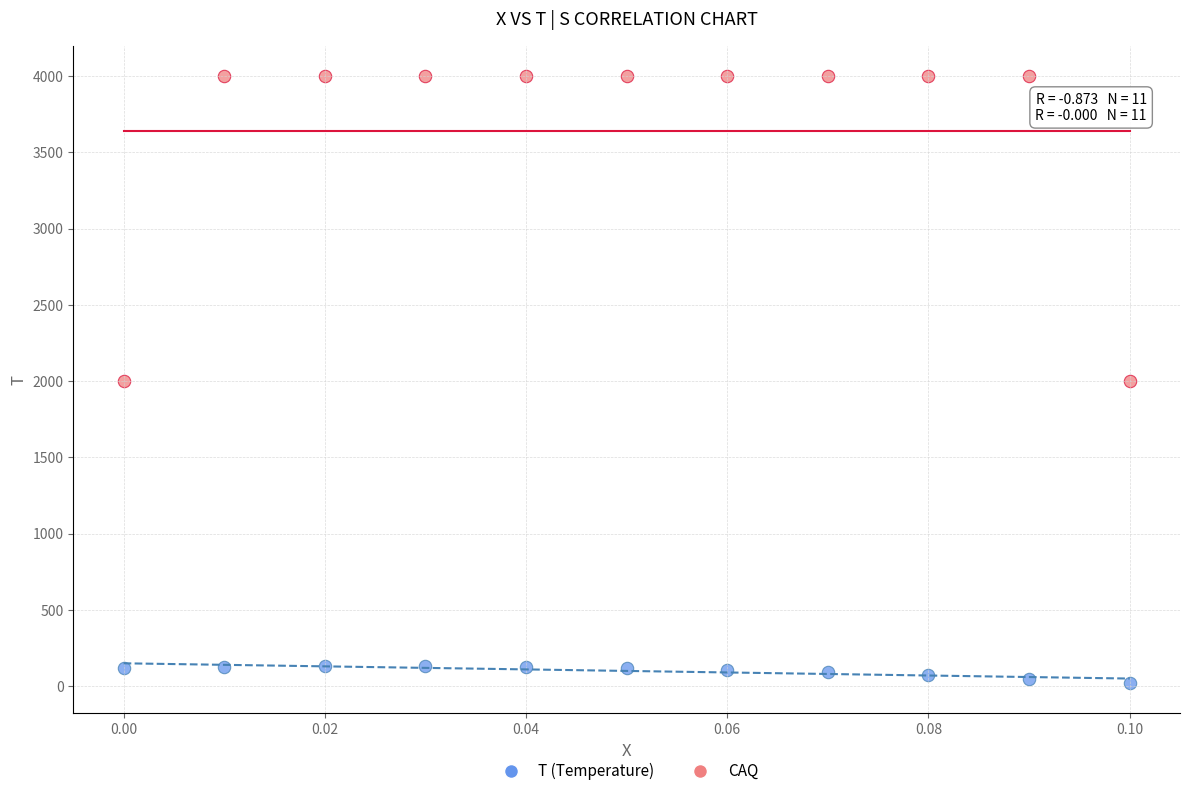

Which series has the largest Y range (max minus min)?

CAQ